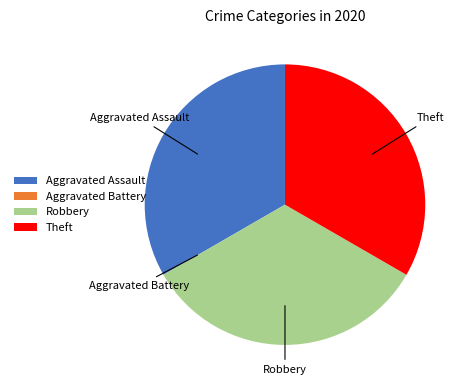

Combined, do Robbery and Aggravated Assault account for over 50%?

Yes